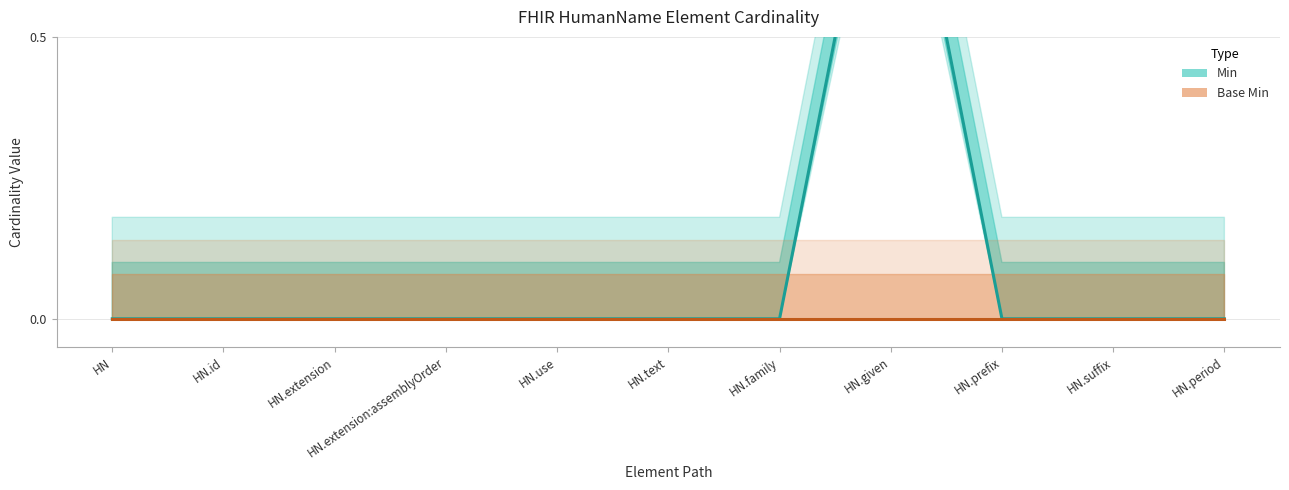

Rank the categories by Min value from highest to lowest.

HN.given, HN, HN.id, HN.extension, HN.extension:assemblyOrder, HN.use, HN.text, HN.family, HN.prefix, HN.suffix, HN.period